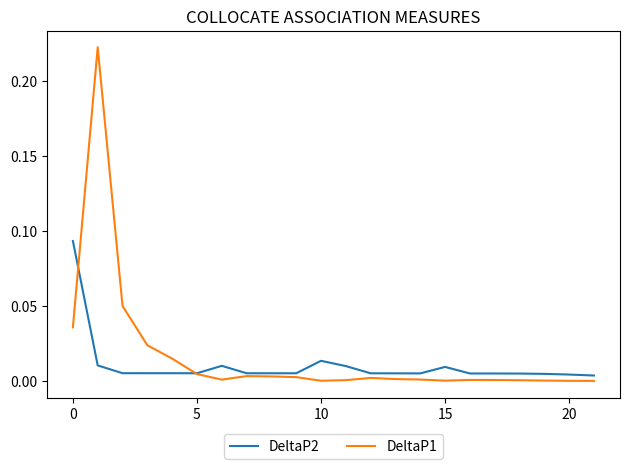

In DeltaP2, how many points are lower than both neighbors (excluding endpoints)?

3